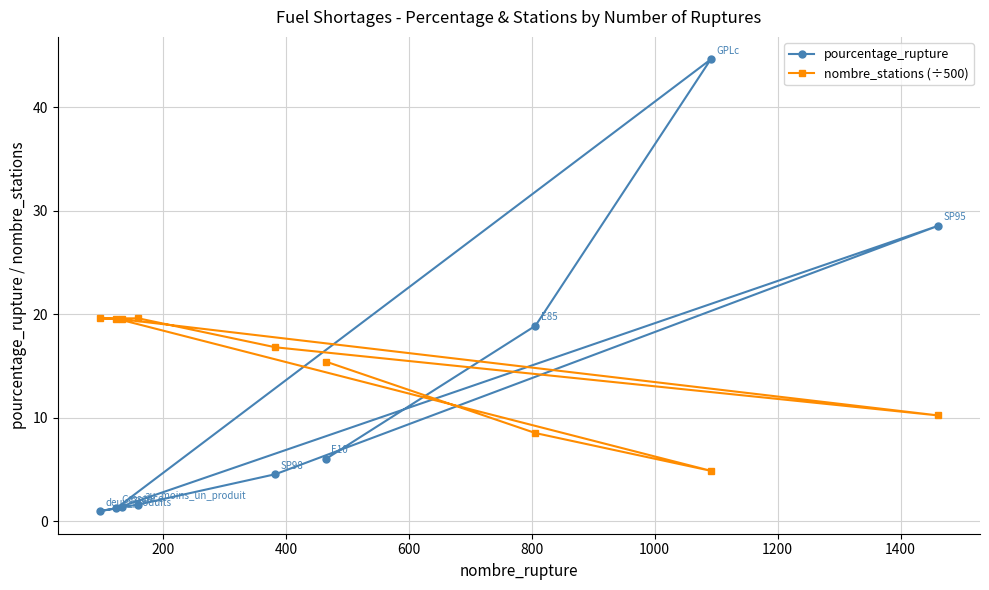

What is the maximum value for pourcentage_rupture?

44.6